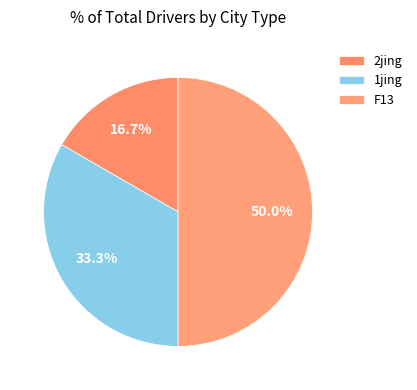

Count the number of slices in the pie.

3